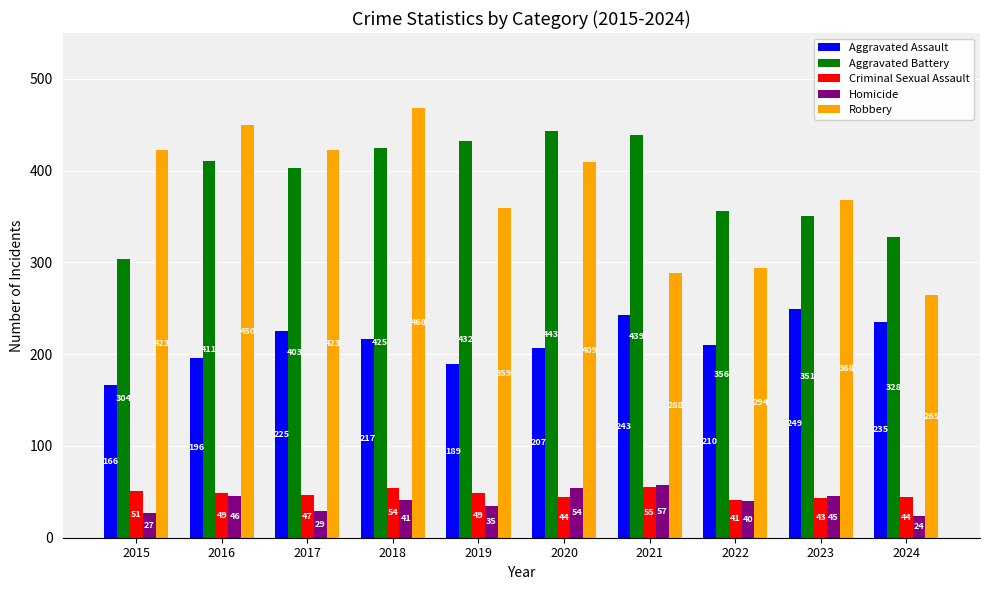

What is the sum of all Criminal Sexual Assault values?

477